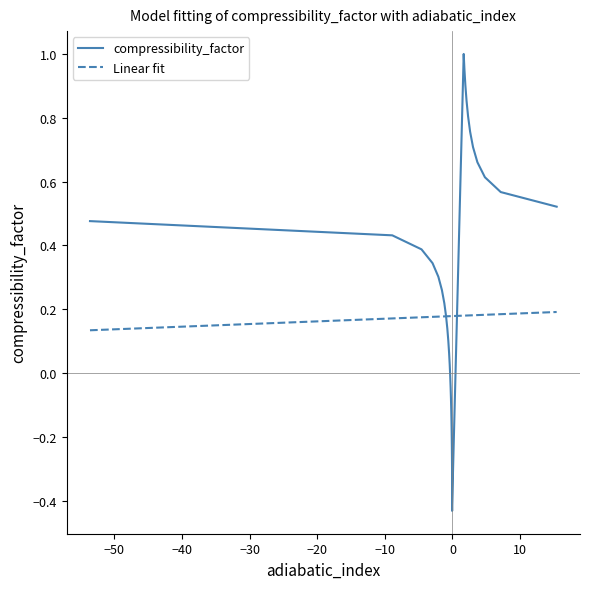

Rank the series by their maximum value, from highest to lowest.

compressibility_factor, Linear fit